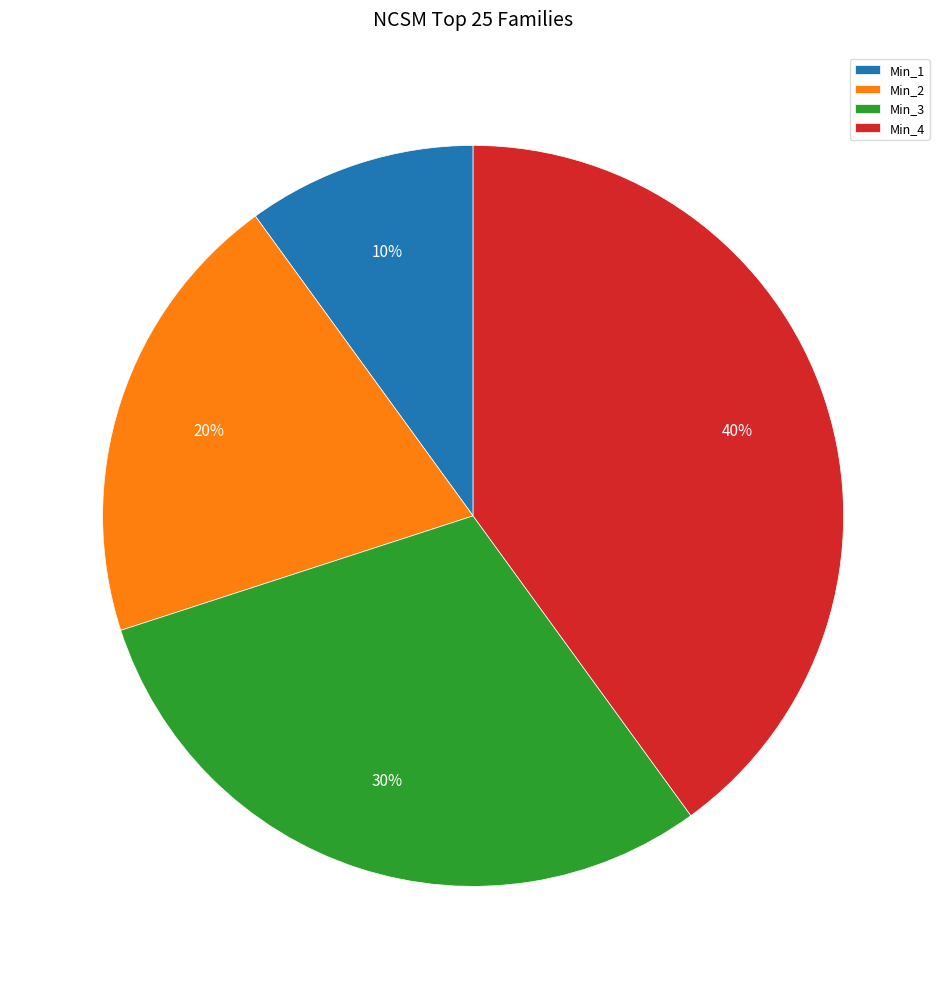

To the nearest percent, what is the average slice percentage?

25%